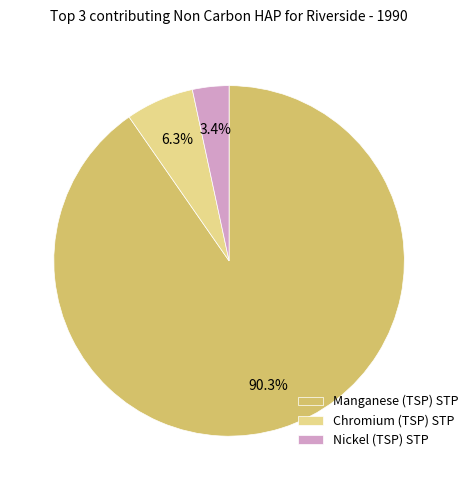

Which slice is the smallest?

Nickel (TSP) STP